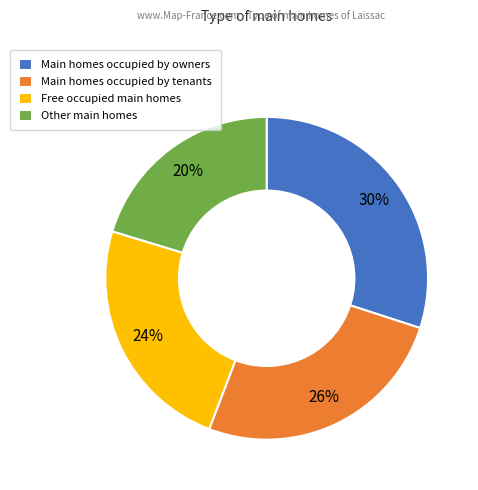

To the nearest percent, what portion does Main homes occupied by owners represent?

30%